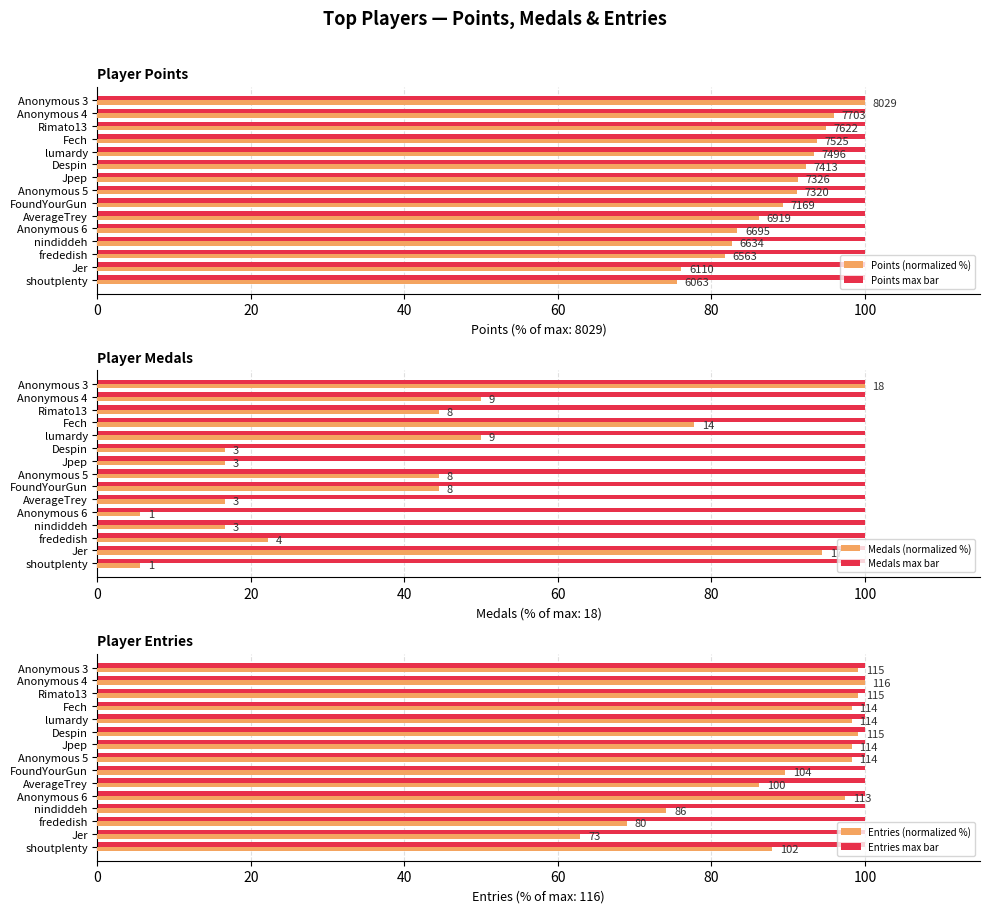

What position from the left is 60?

4